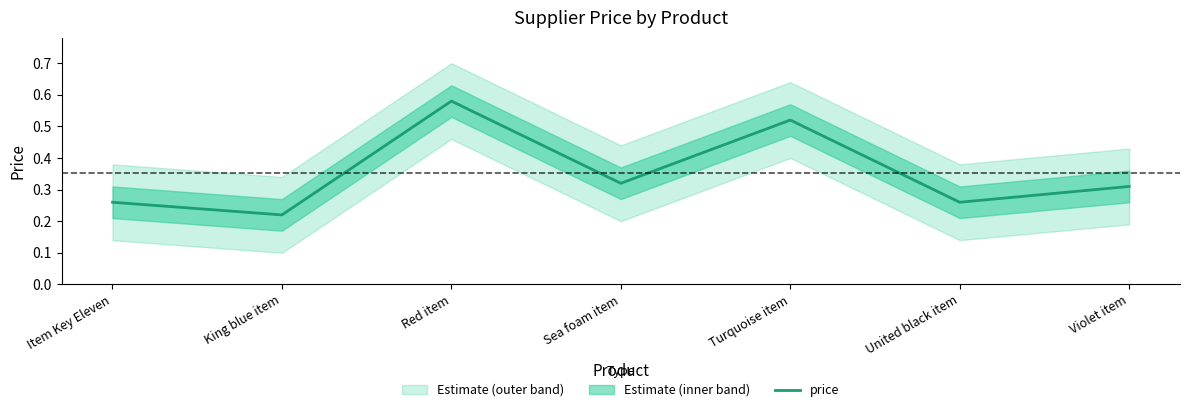

What is the value of the 6th point from the left?

0.3